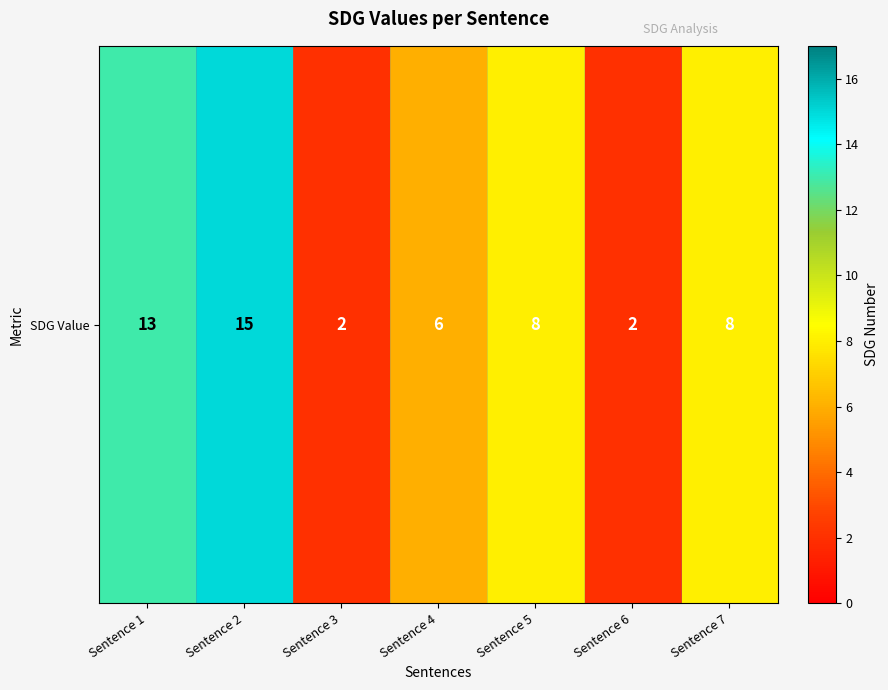

What is the average value?

8